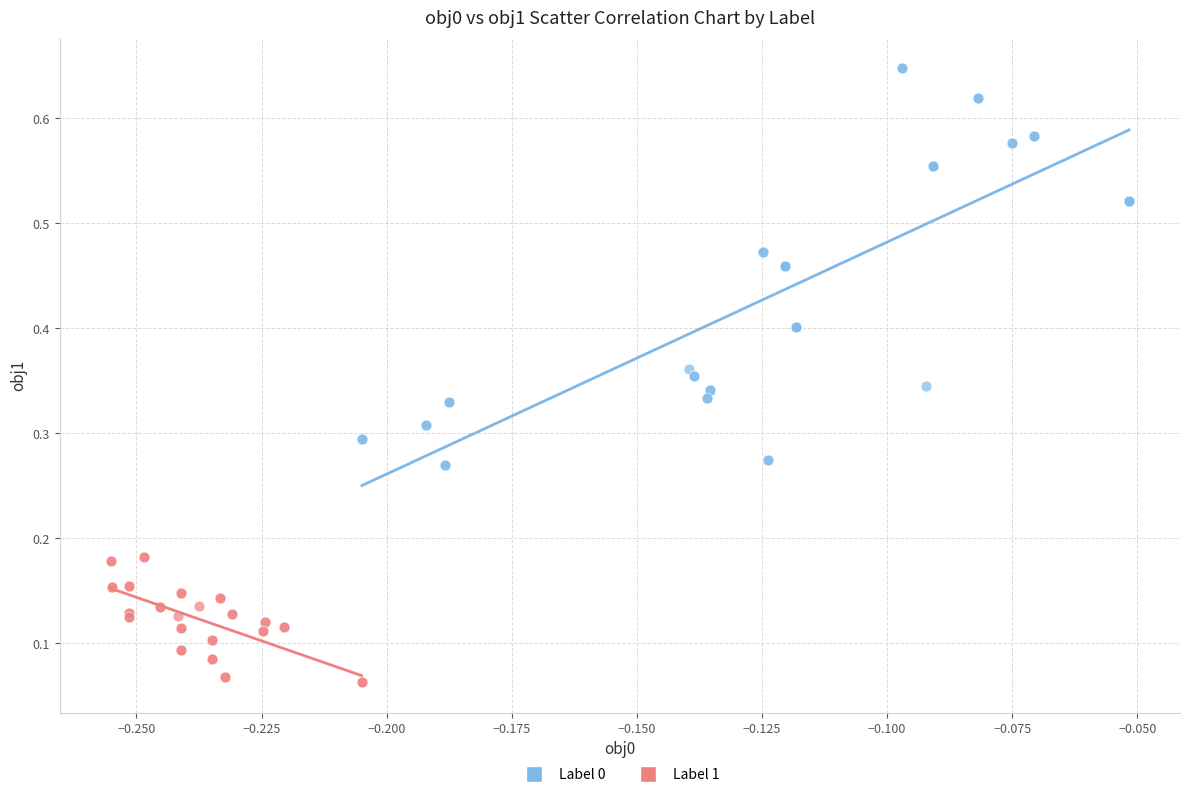

Which series has the largest Y range (max minus min)?

Label 0